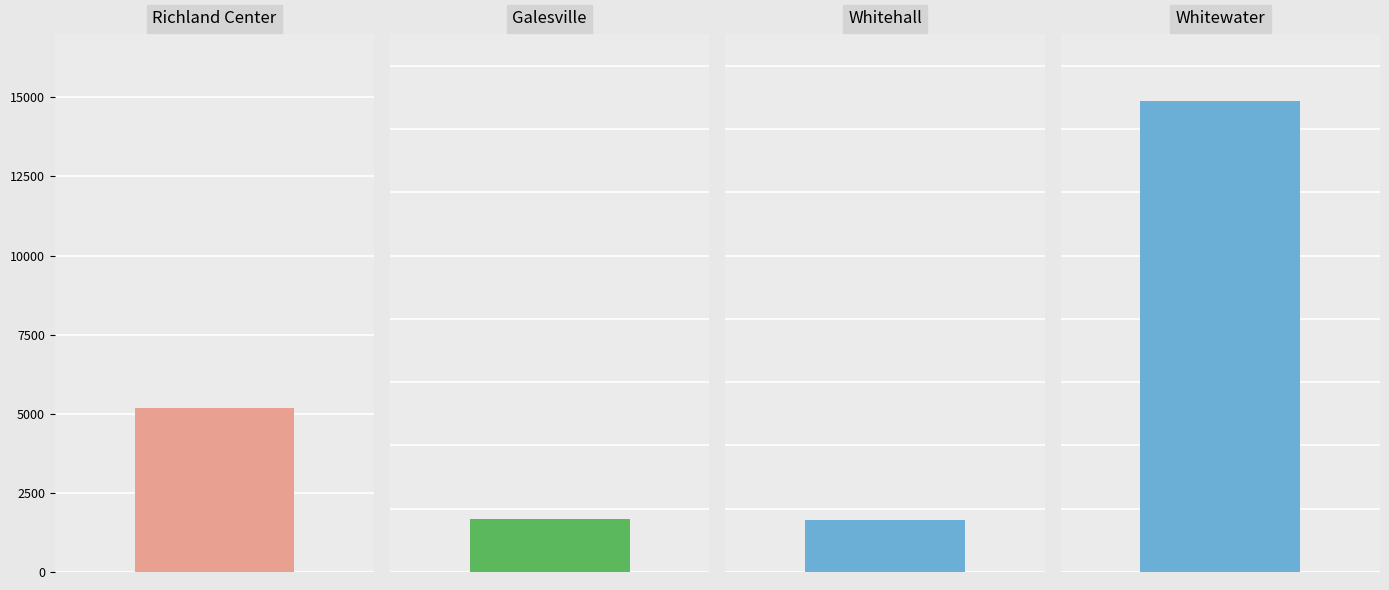

Which has a higher value, Richland Center or Galesville?

Richland Center